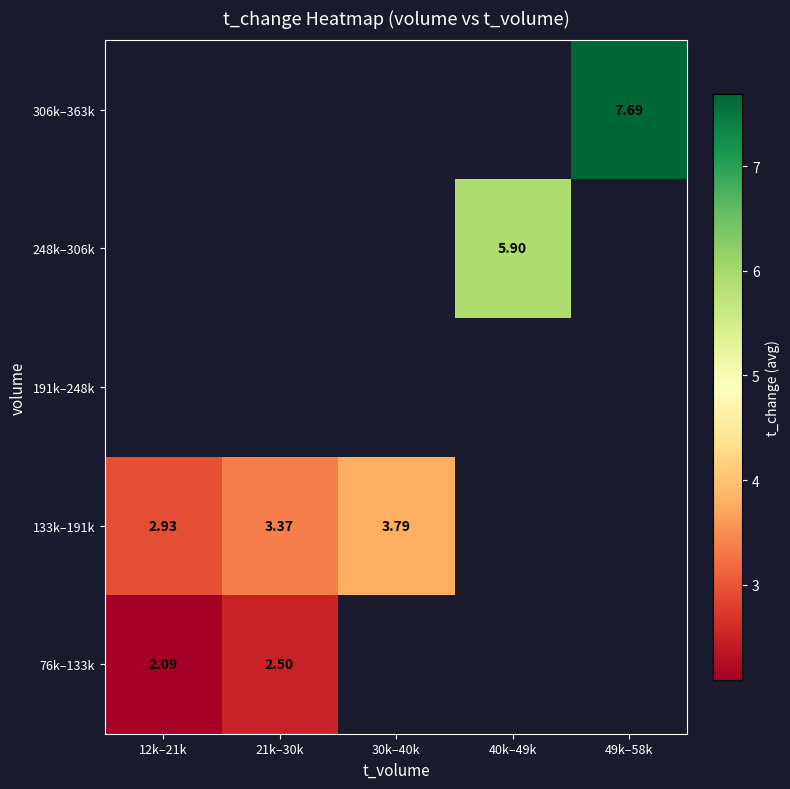

Which label corresponds to the smallest value in the chart?

12k–21k